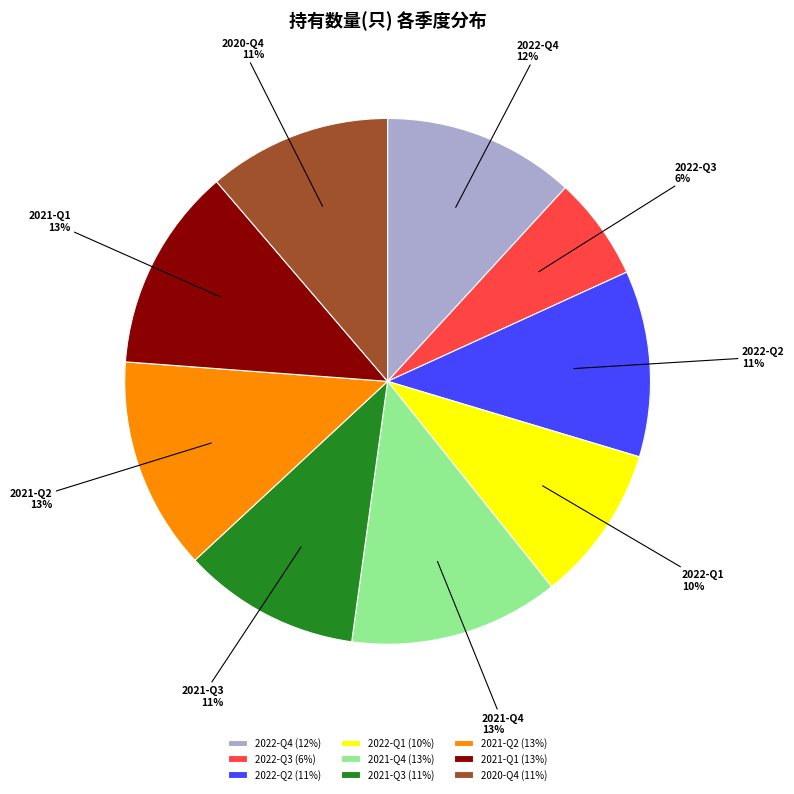

Is there any slice that represents more than half of the pie?

No